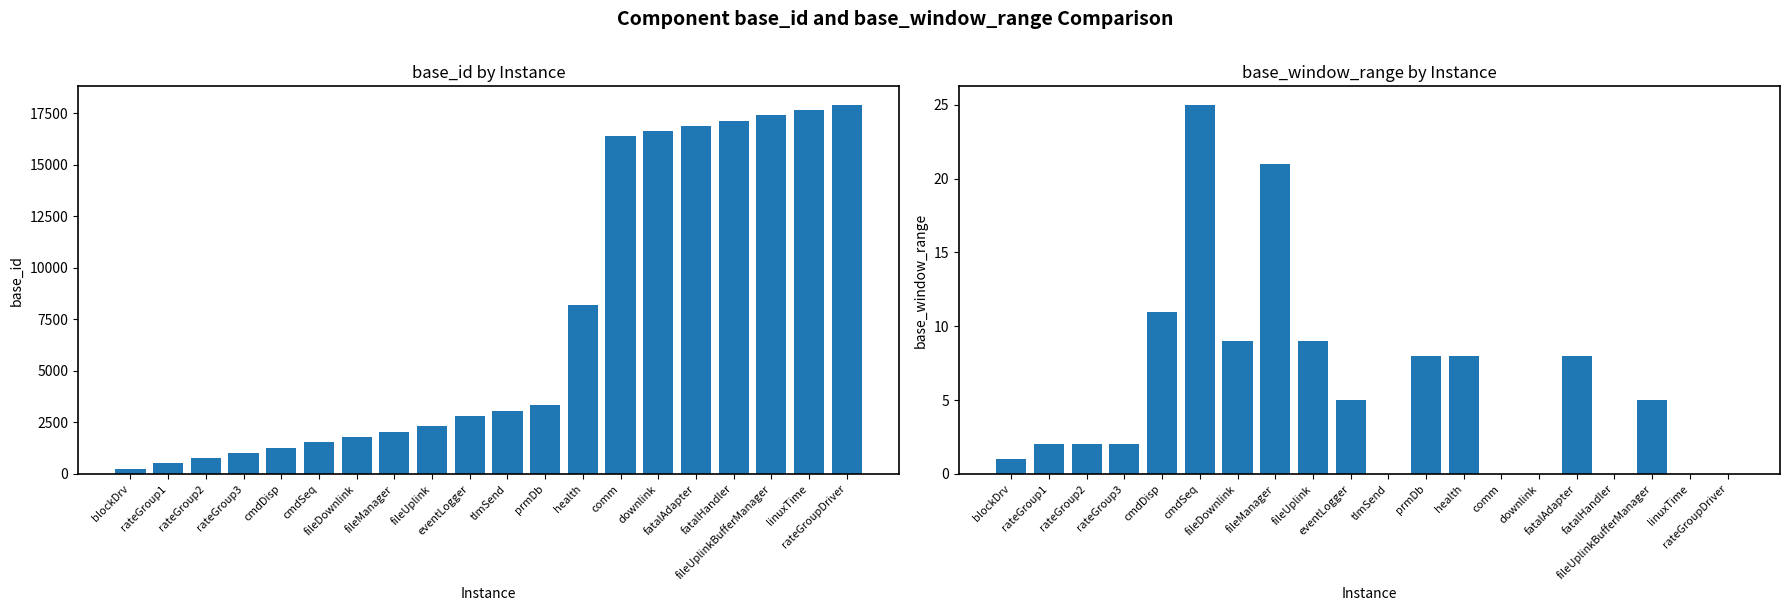

Count the number of data series in this chart.

2